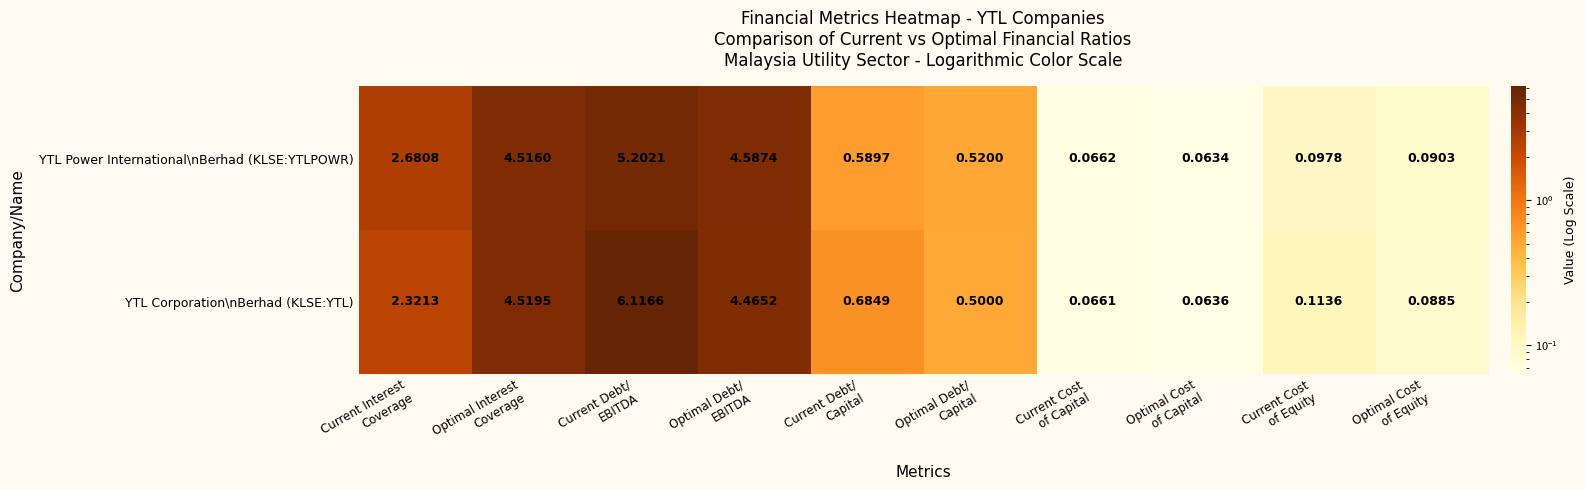

At how many categories does at least one series exceed 3?

3